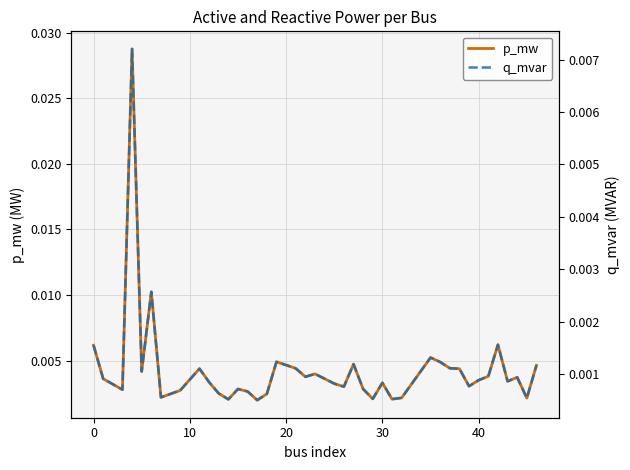

What are all the series names shown in the legend?

p_mw, q_mvar